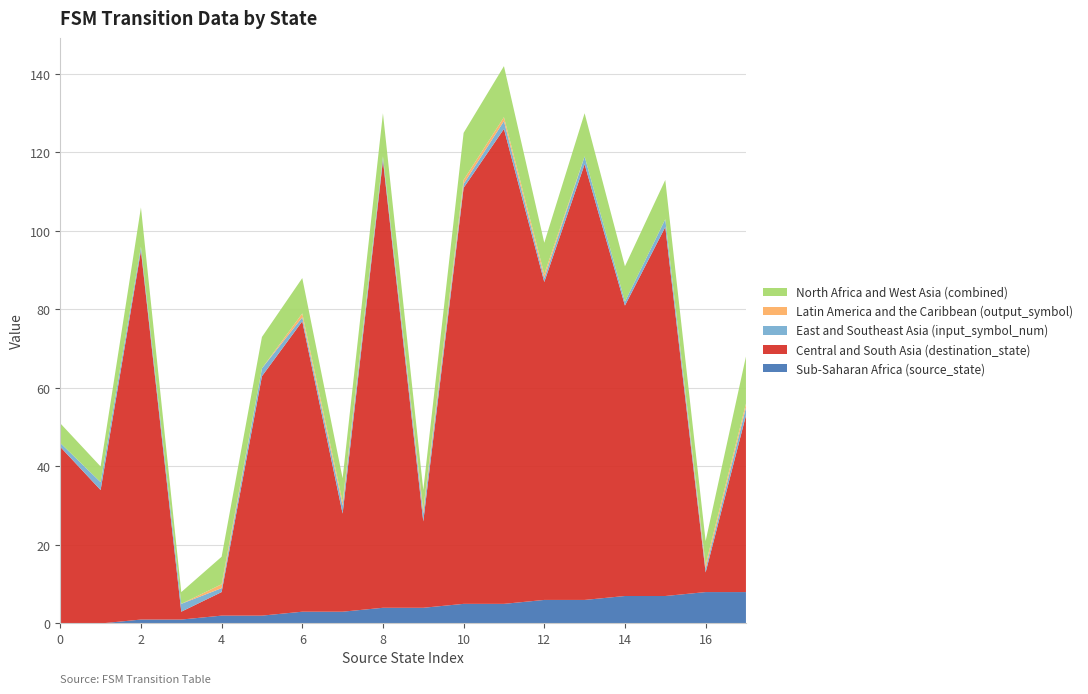

Reading left to right, what are all the values shown in this chart?

Sub-Saharan Africa (source_state): 0=0	1=0	2=1	3=1	4=2	5=2	6=3	7=3	8=4	9=4	10=5	11=5	12=6	13=6	14=7	15=7	16=8	17=8
Central and South Asia (destination_state): 0=45	1=34	2=94	3=2	4=6	5=61	6=74	7=25	8=114	9=22	10=106	11=121	12=81	13=111	14=74	15=94	16=5	17=45
East and Southeast Asia (input_symbol_num): 0=1	1=2	2=1	3=2	4=1	5=2	6=1	7=2	8=1	9=2	10=1	11=2	12=1	13=2	14=1	15=2	16=1	17=2
Latin America and the Caribbean (output_symbol): 0=0	1=0	2=0	3=0	4=1	5=0	6=1	7=1	8=0	9=1	10=1	11=1	12=1	13=0	14=0	15=0	16=1	17=1
North Africa and West Asia (combined): 0=5	1=4	2=10	3=3	4=7	5=8	6=9	7=6	8=11	9=5	10=12	11=13	12=8	13=11	14=9	15=10	16=6	17=12